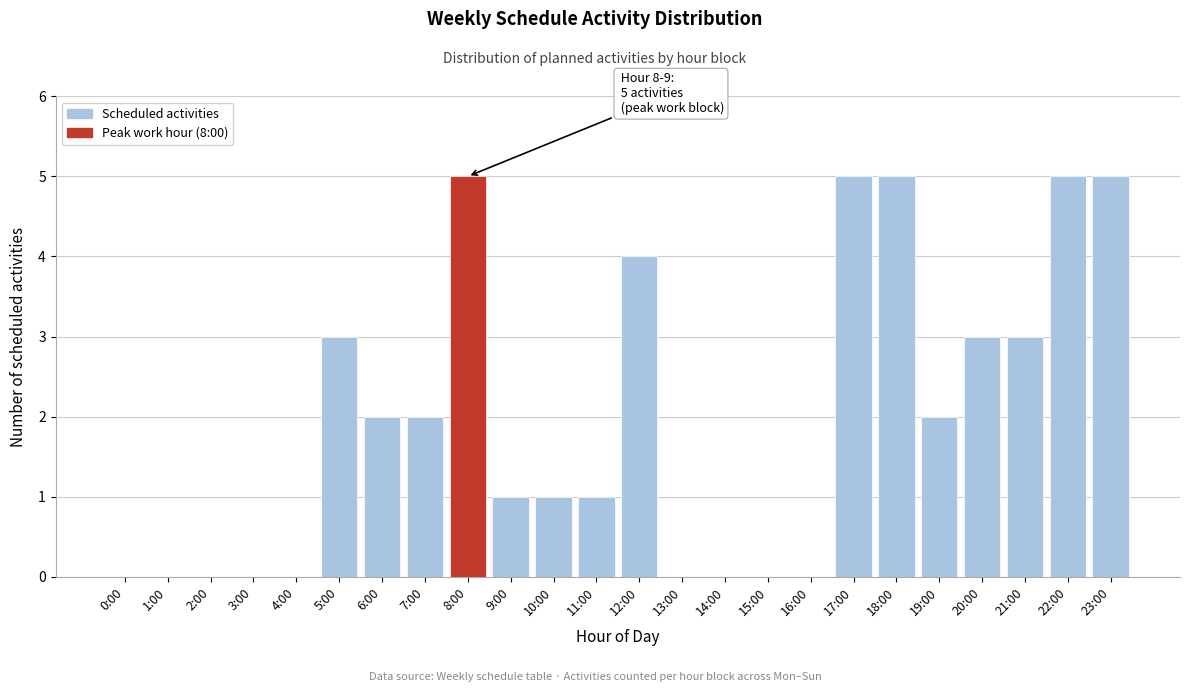

Reading right to left, transcribe all the data shown in this chart.

23:00=5	22:00=5	21:00=3	20:00=3	19:00=2	18:00=5	17:00=5	16:00=0	15:00=0	14:00=0	13:00=0	12:00=4	11:00=1	10:00=1	9:00=1	8:00=5	7:00=2	6:00=2	5:00=3	4:00=0	3:00=0	2:00=0	1:00=0	0:00=0